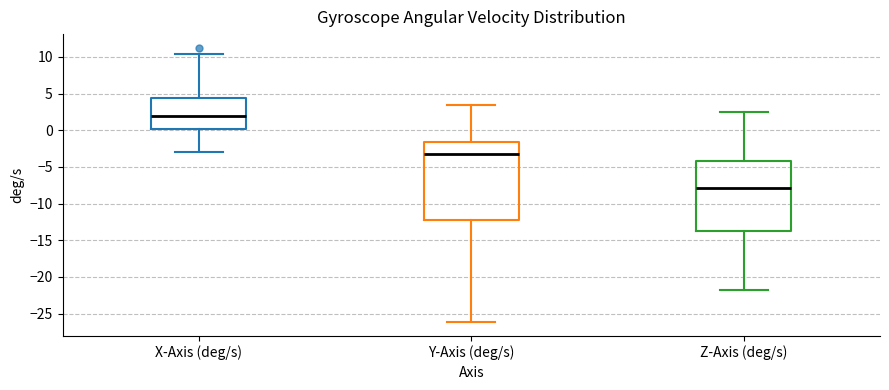

Reading left to right, read every box against the y-axis: the position of its median line, the range the box covers, and the ends of its whiskers. The values are not printed on the chart, so give them approximately, as read against the axis.

X-Axis (deg/s): median 2.0, box 0.0 to 4.5, whiskers -3.0 to 10.5
Y-Axis (deg/s): median -3.0, box -12.5 to -1.5, whiskers -26.0 to 3.5
Z-Axis (deg/s): median -8.0, box -13.5 to -4.0, whiskers -22.0 to 2.5